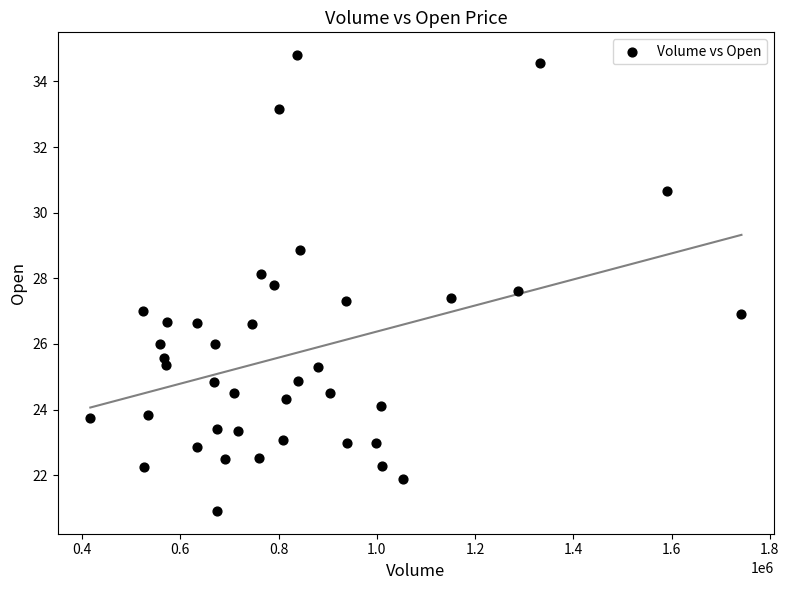

What is the range of X values (max minus min)?

1325600.0